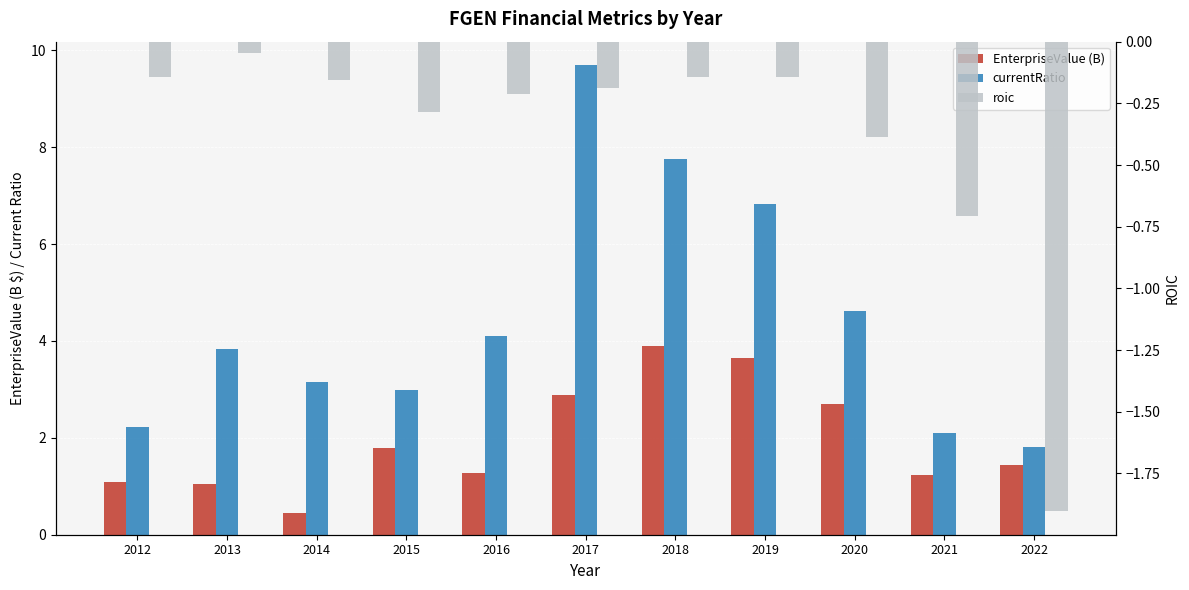

Rank the series at 2021 from lowest to highest value.

roic, EnterpriseValue (B), currentRatio